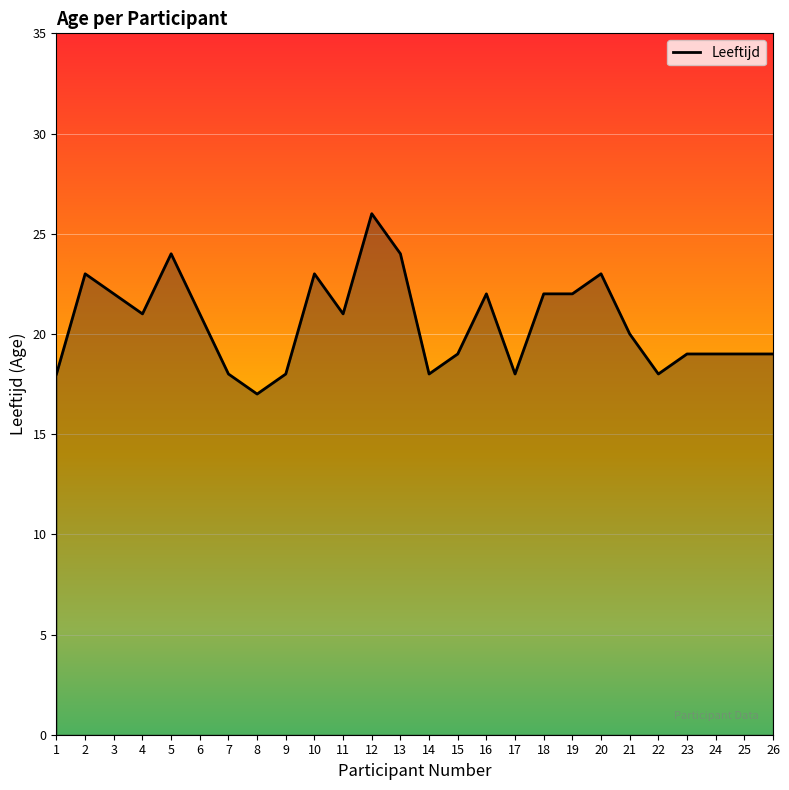

How many lines are shown in the chart?

1